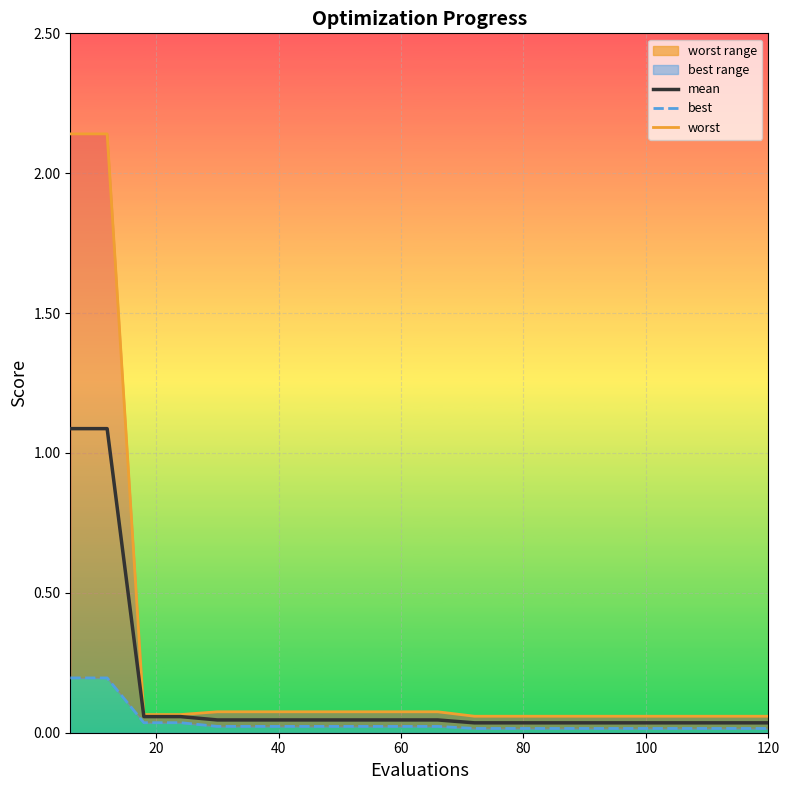

List the series in order of their peak value, highest first.

worst, mean, best